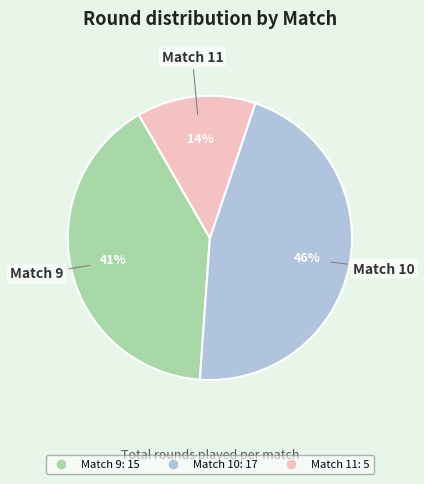

To the nearest percent, what percentage of the pie is Match 10?

46%